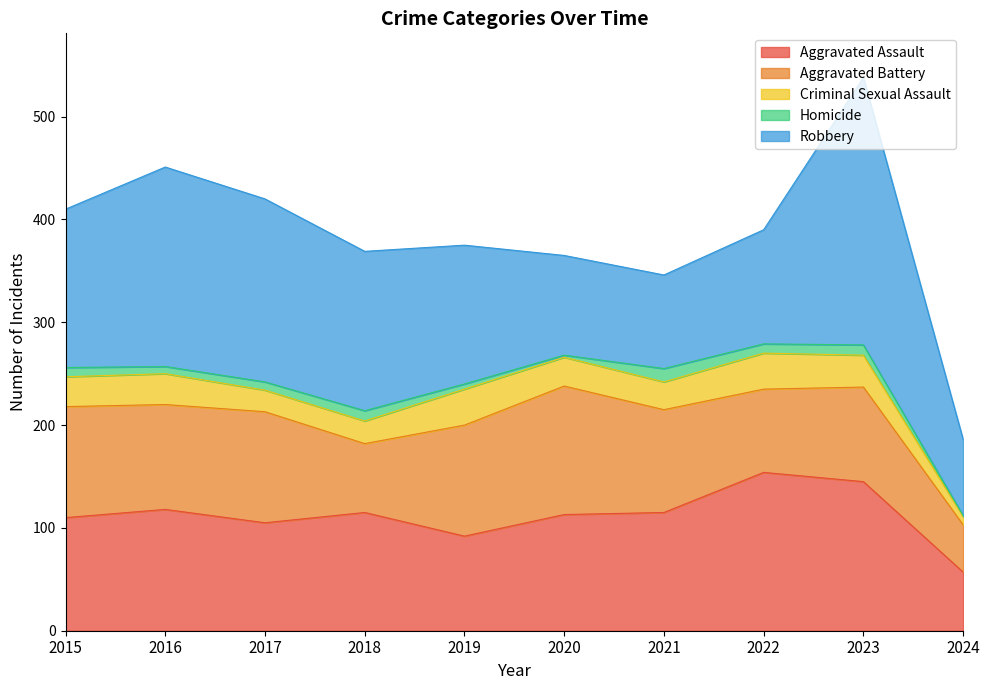

At which category does Homicide reach its first local peak?

2018